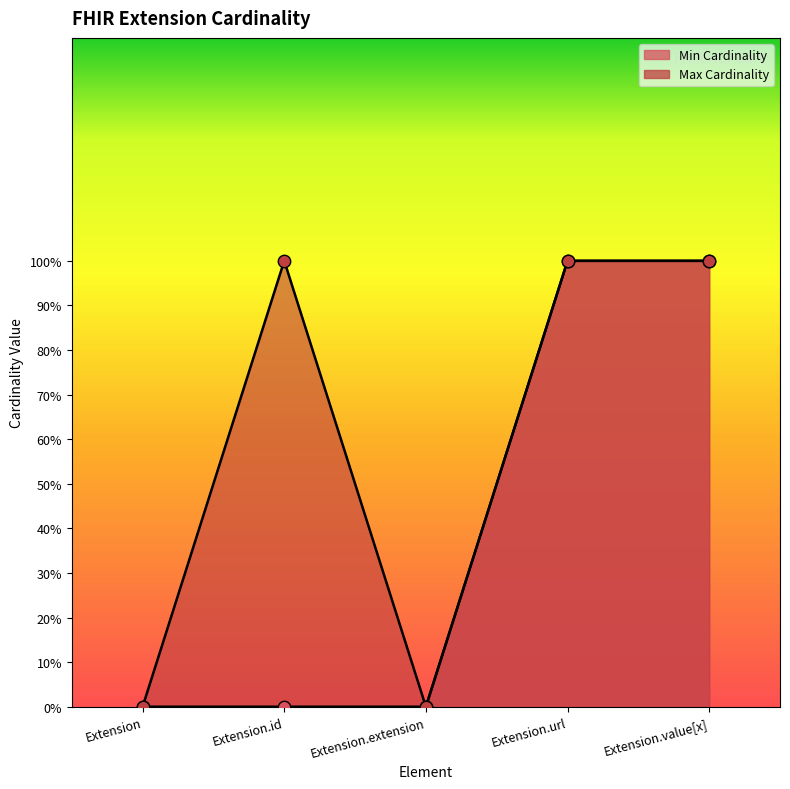

Is the value of Max Cardinality at Extension.extension greater than the value of Min Cardinality at Extension.value[x]?

No